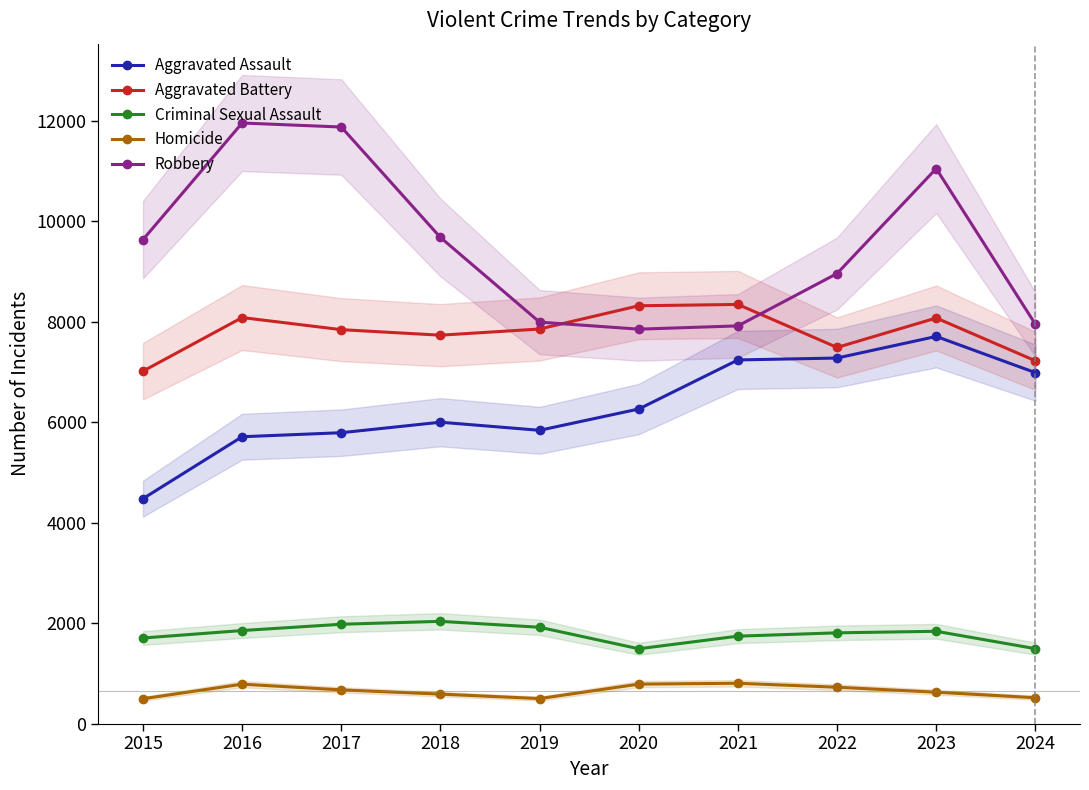

What is the value of the Robbery point at the 8th from the left?

8963